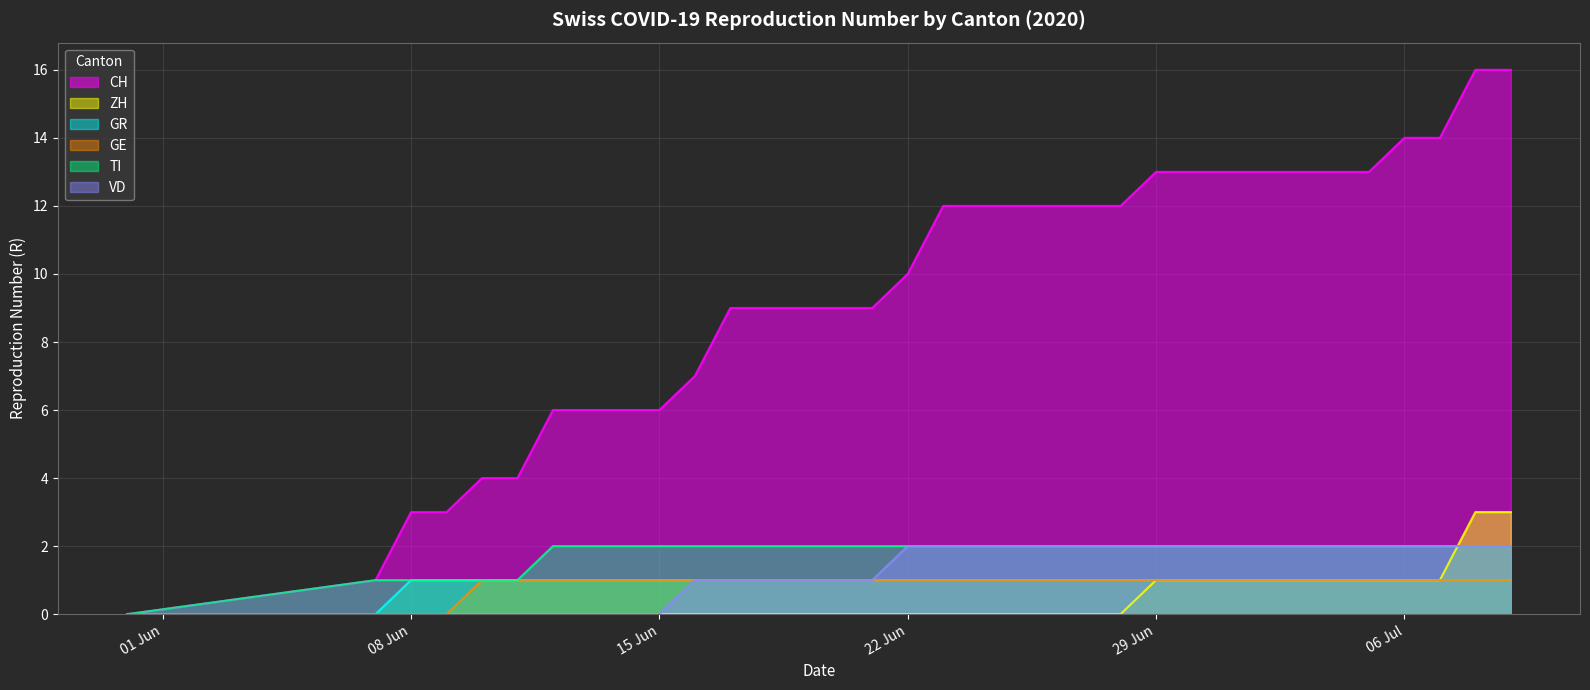

What is the maximum value for CH?

16